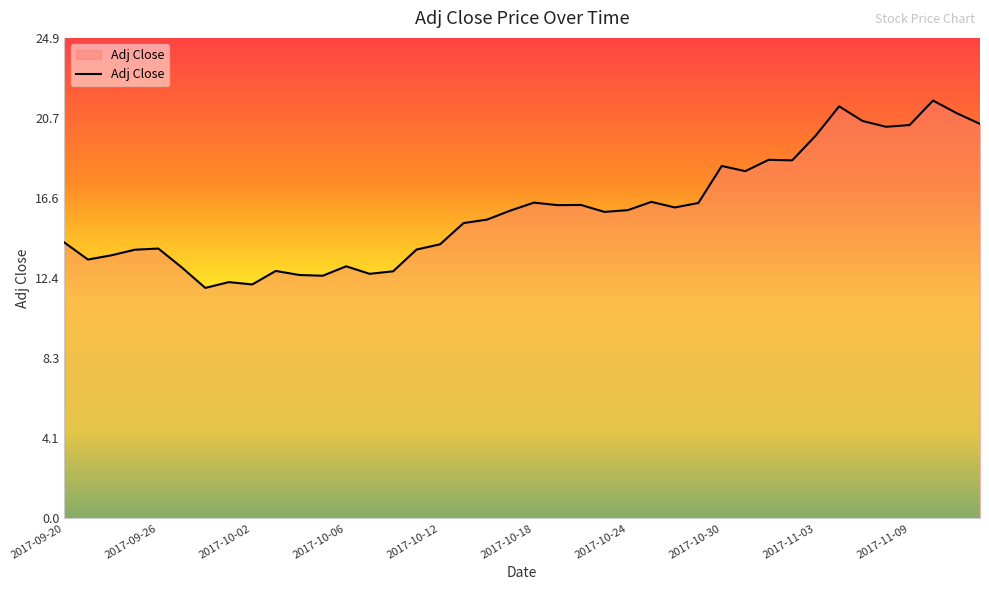

What is the difference between the maximum and minimum values?

9.7